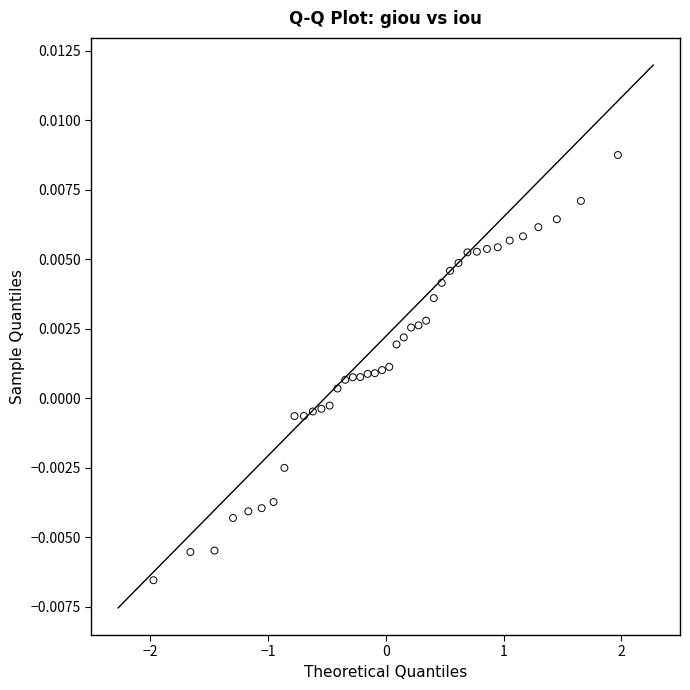

What is the range of X values (max minus min)?

3.9